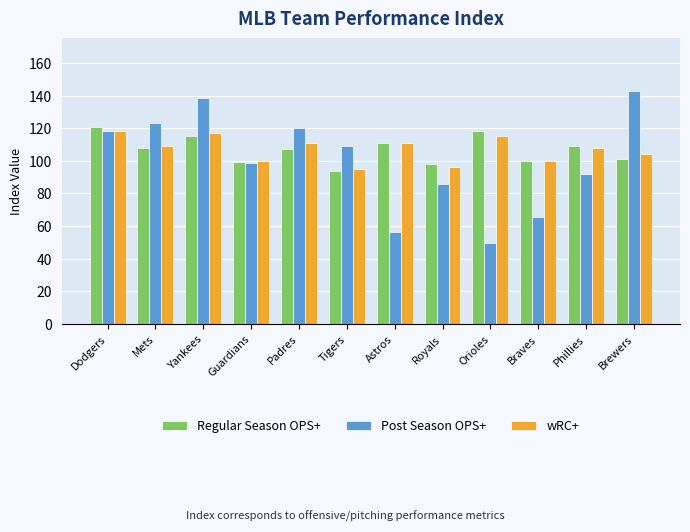

Reading right to left, what are all the values shown in this chart?

Regular Season OPS+: 101.0	109.0	100.0	118.0	98.0	111.0	94.0	107.0	99.0	115.0	108.0	121.0
Post Season OPS+: 142.6	91.8	65.7	49.8	85.8	56.2	109.2	120.1	98.4	138.6	123.4	118.3
wRC+: 104.0	108.0	100.0	115.0	96.0	111.0	95.0	111.0	100.0	117.0	109.0	118.0